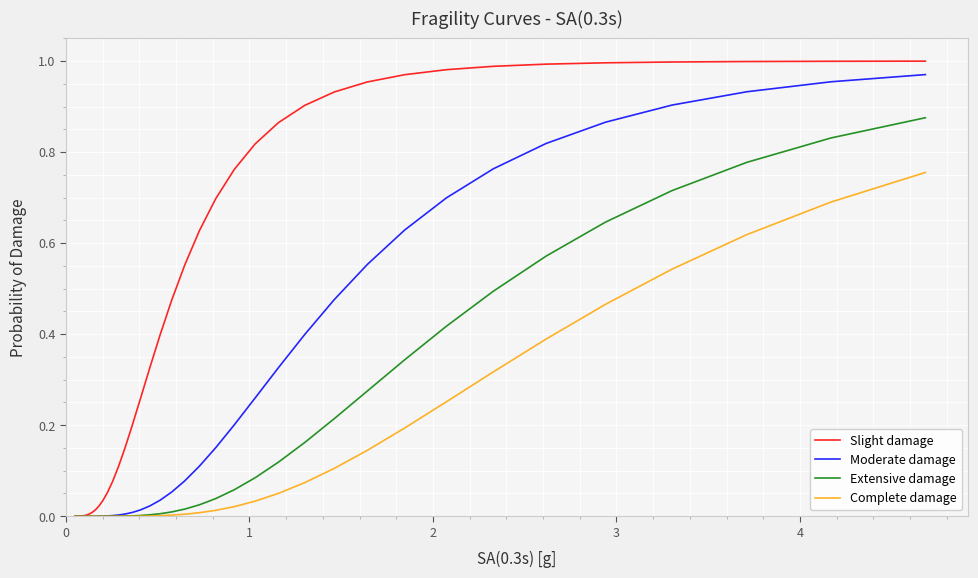

Which series has the largest total across all categories?

Slight damage